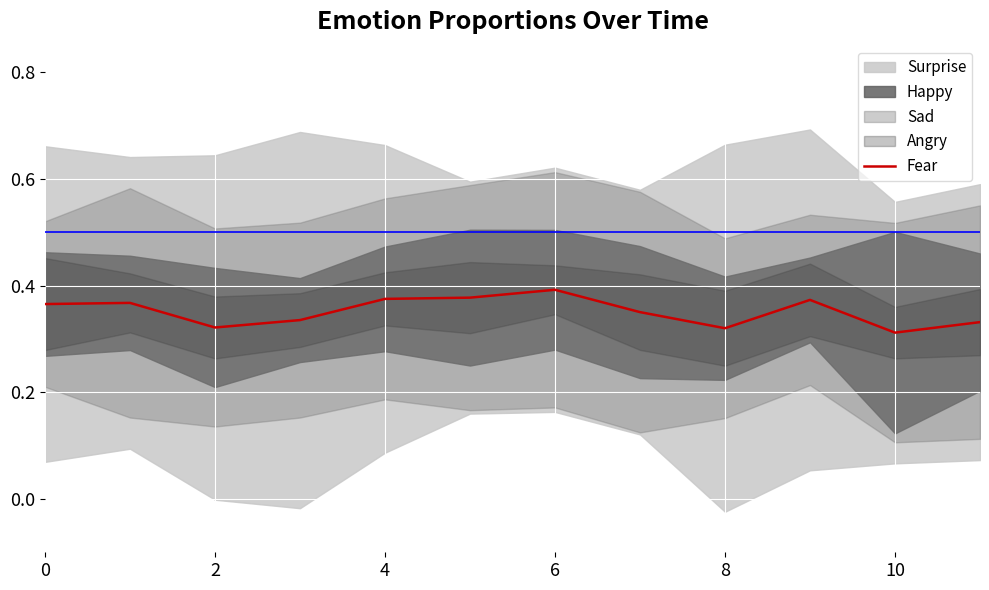

The Fear series shows 0.4 at 6. True or false?

True